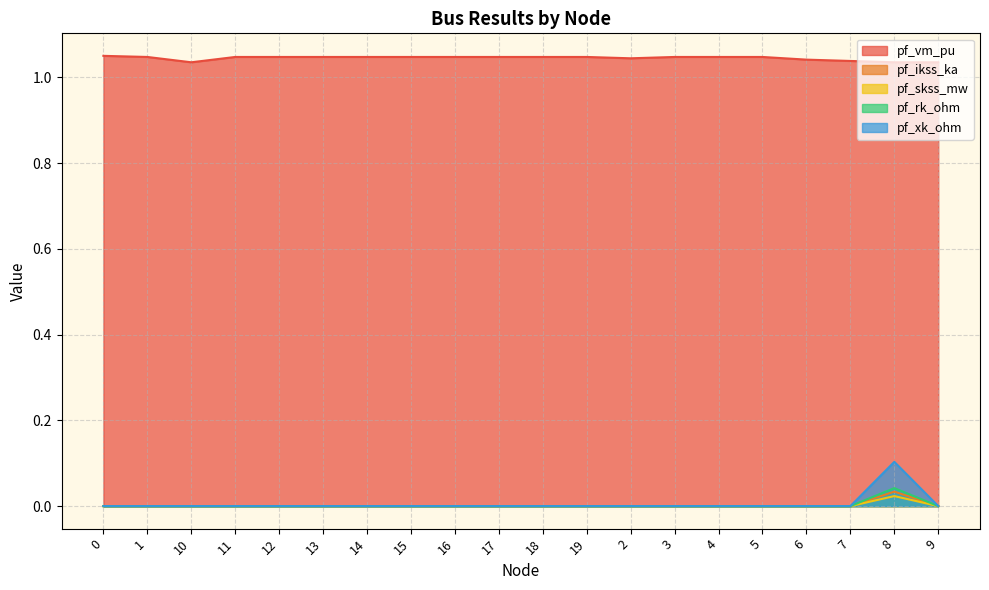

Does the chart display data point markers on the line(s)?

No